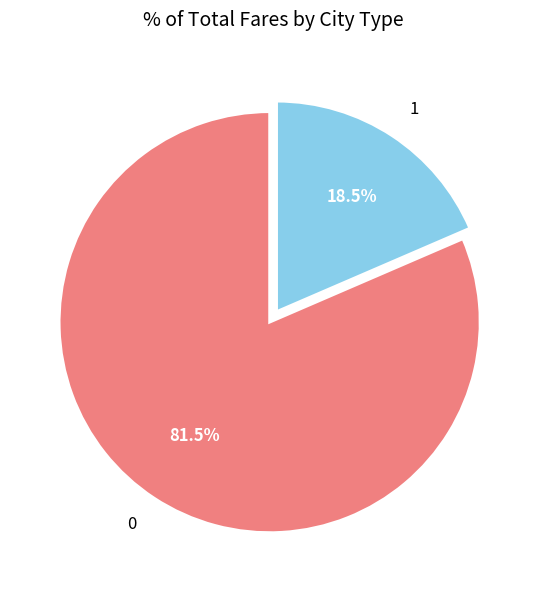

What percentage is NOT represented by 0?

18.5%